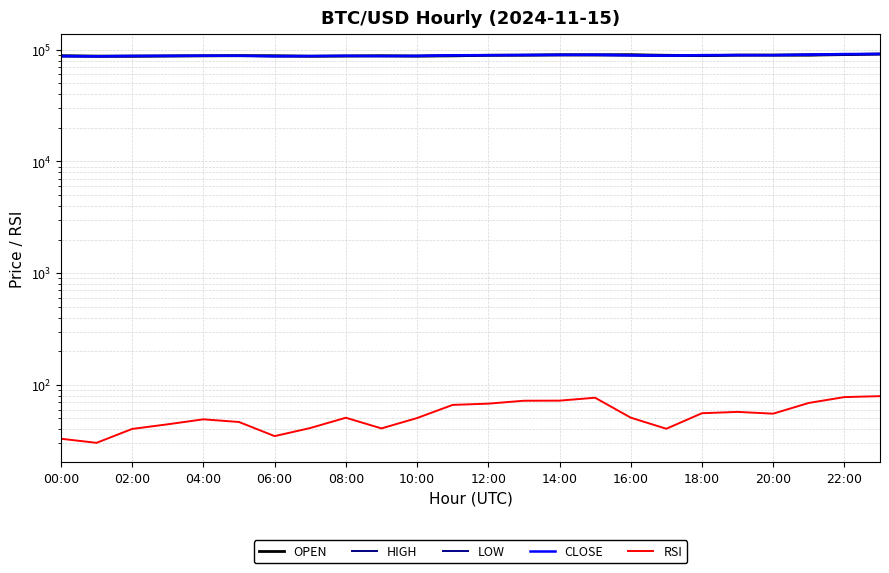

True or false: RSI has more than 2 points higher than both neighbors.

True